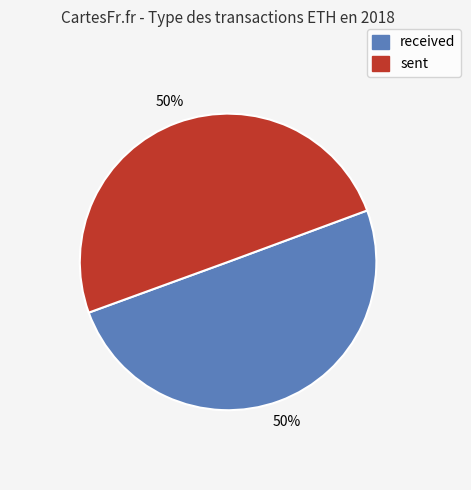

Approximately how many times larger is the value at received compared to sent?

1.0